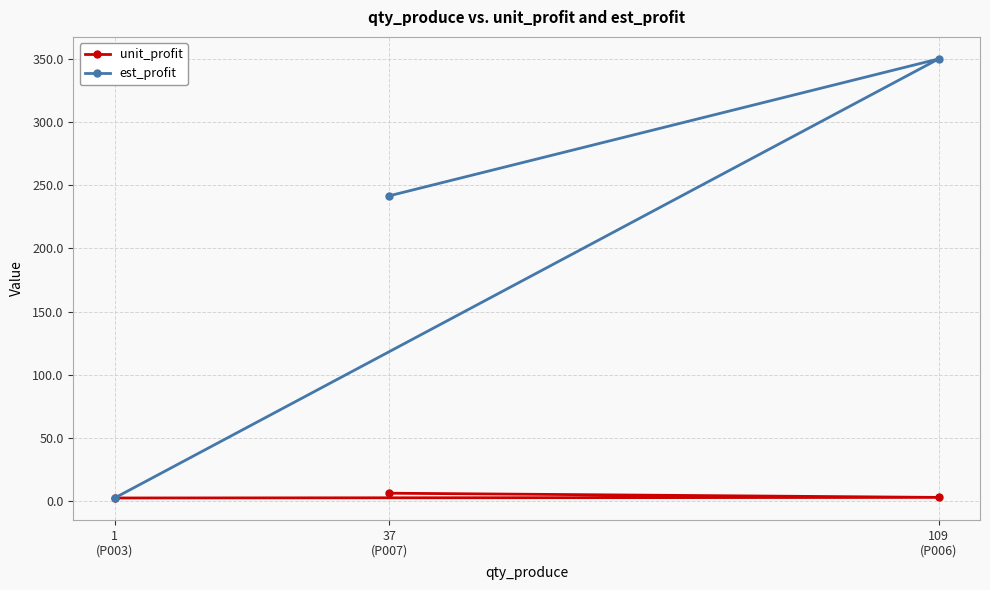

How many lines are shown in the chart?

2